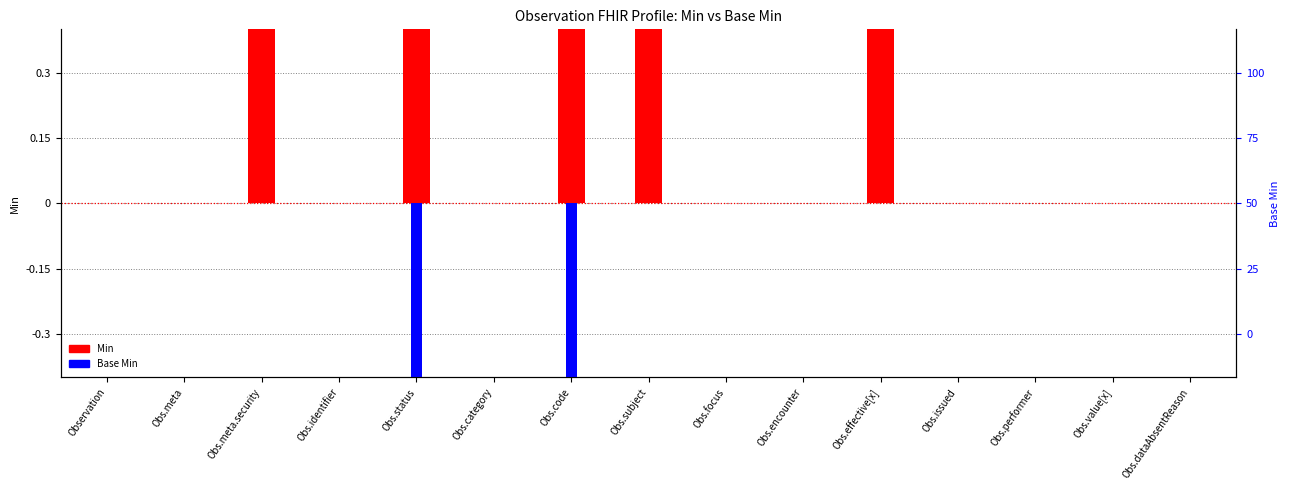

What is the label of the 12th bar from the right?

Obs.identifier